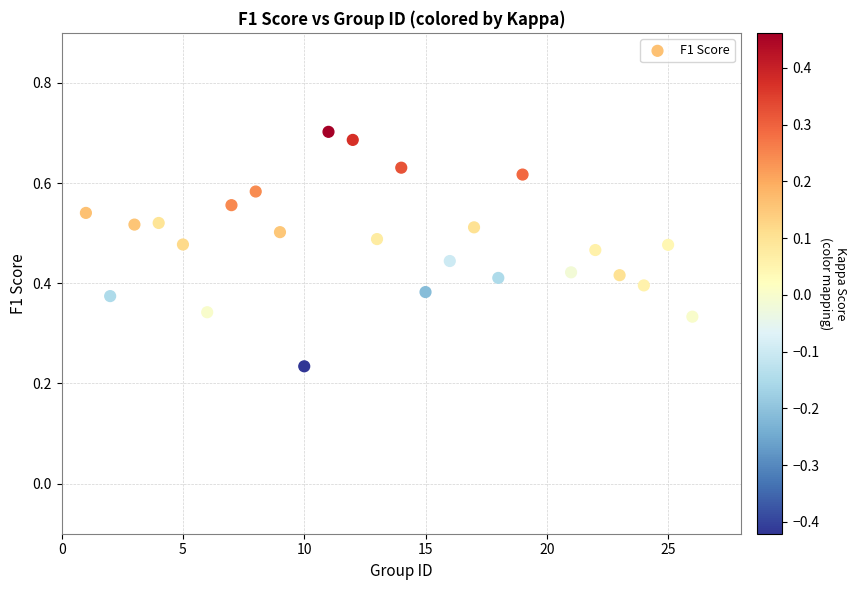

What is the range of X values (max minus min)?

25.0